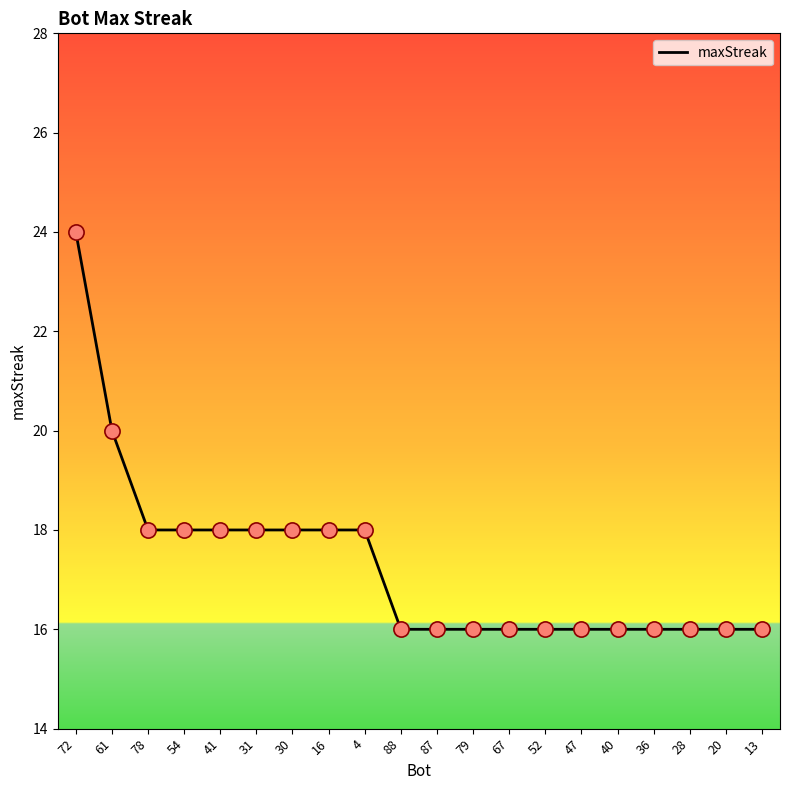

What is the change in value from 31 to 87?

-2